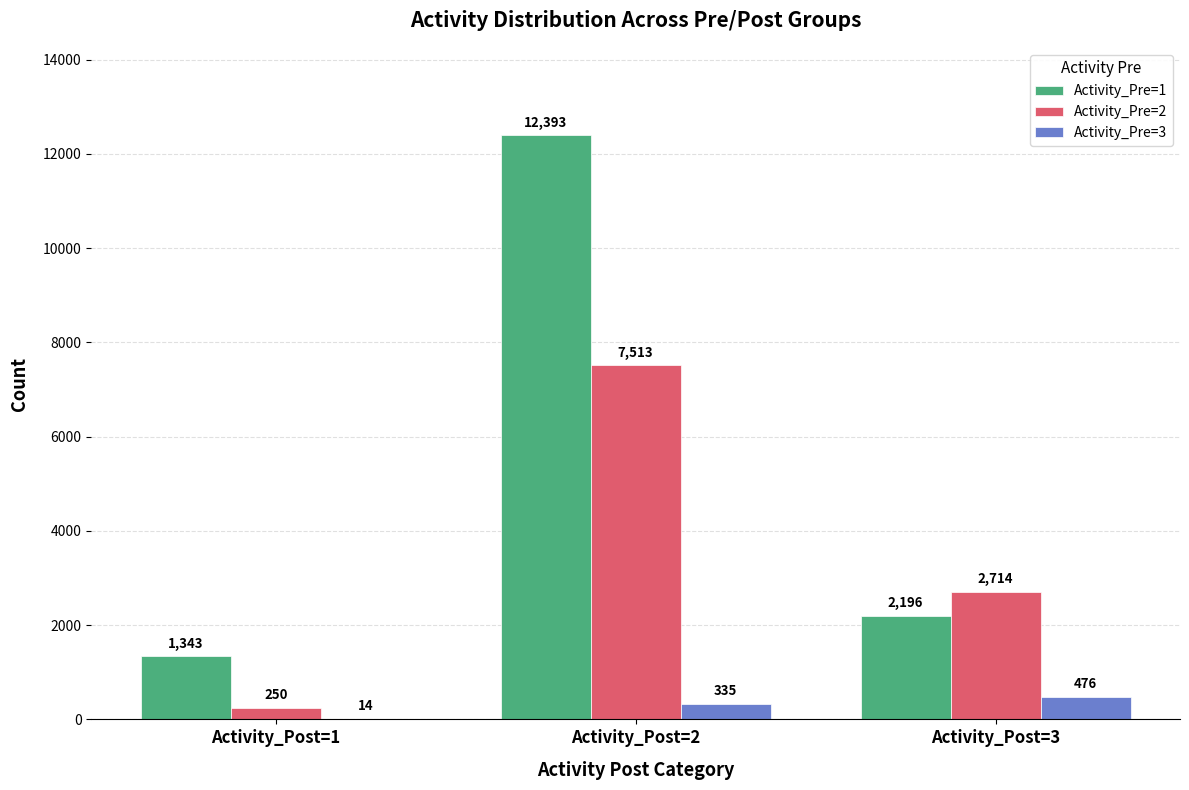

What is the greatest value displayed?

12393